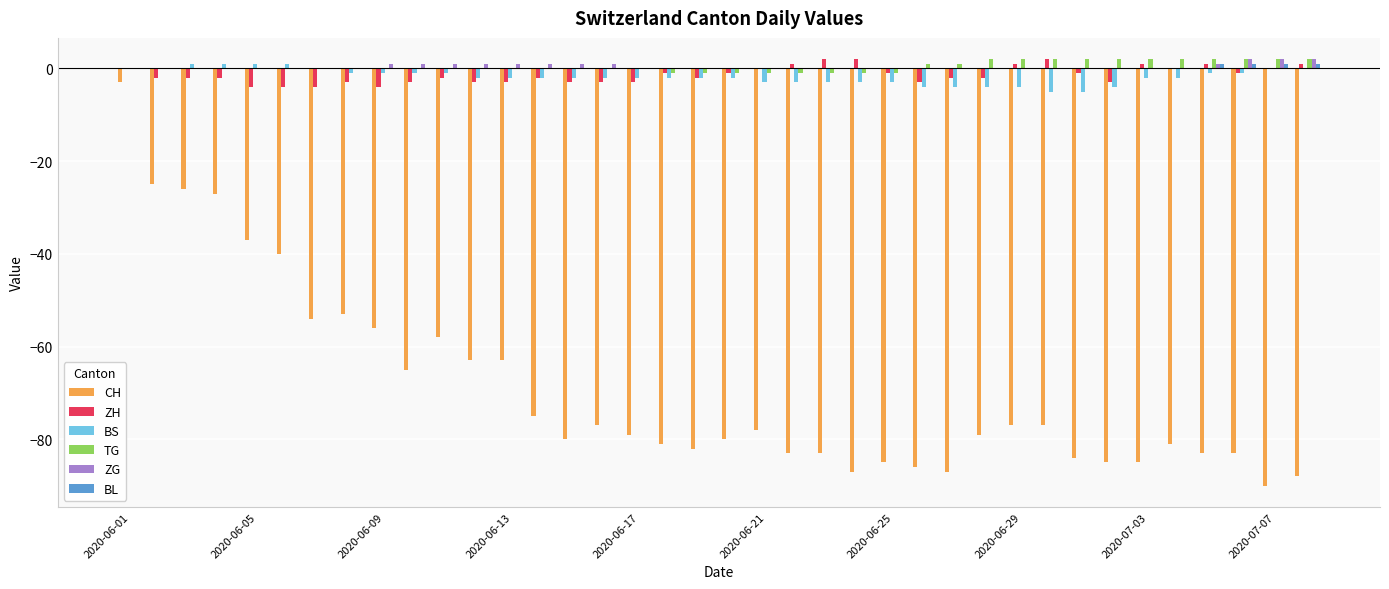

What is the sum of all CH values?

-2625